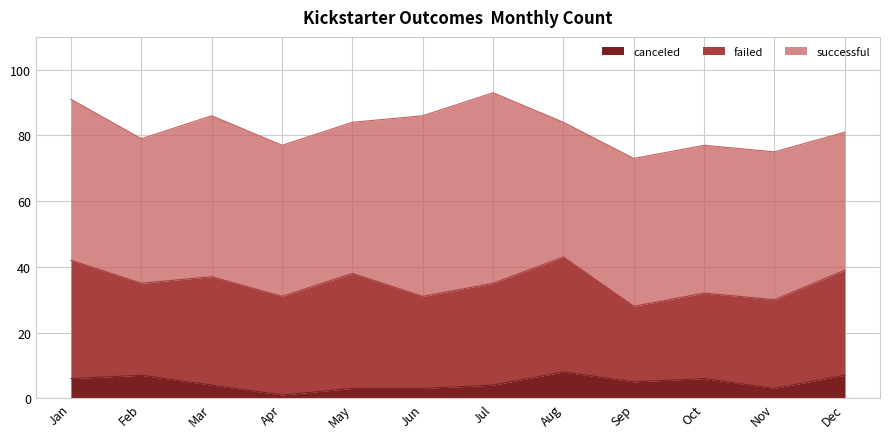

The canceled series shows 3 at May. True or false?

True